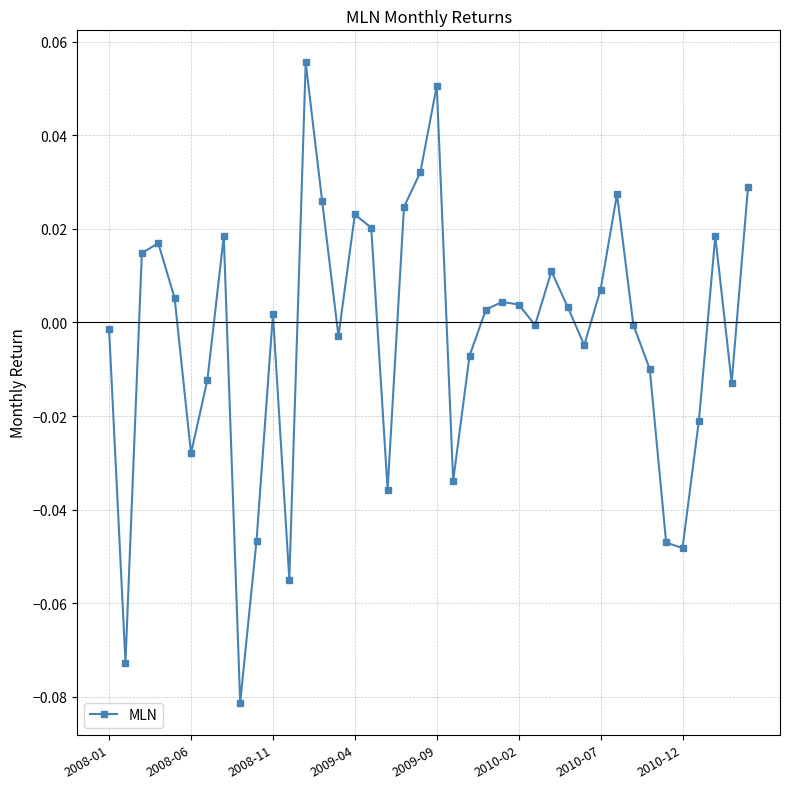

True or false: the data has more than 1 interior local peaks.

True